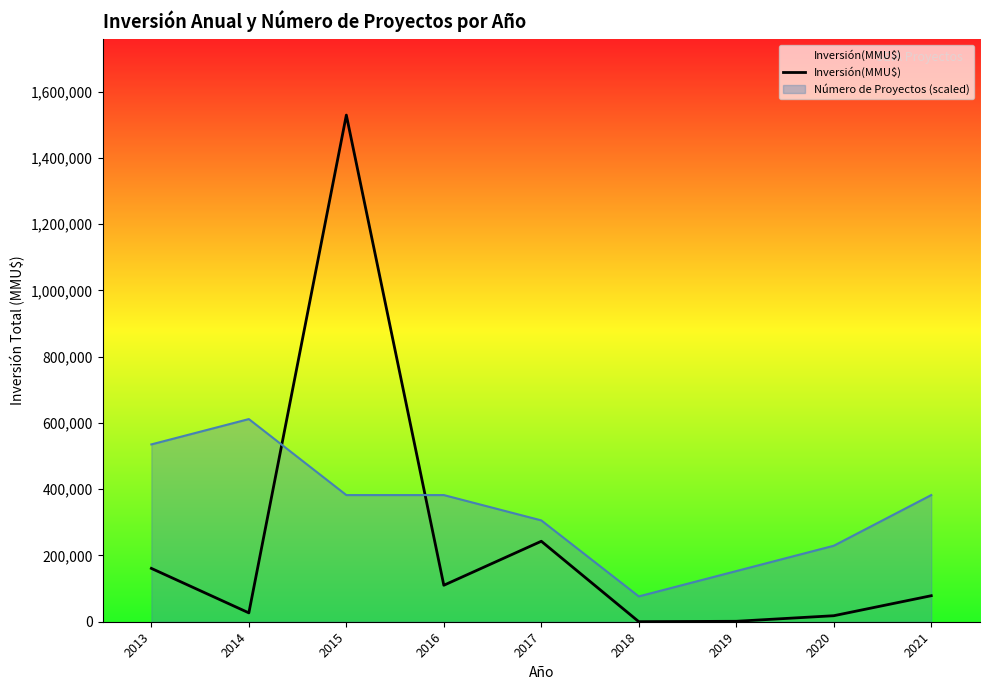

What is the difference between the maximum and minimum values?

1529343